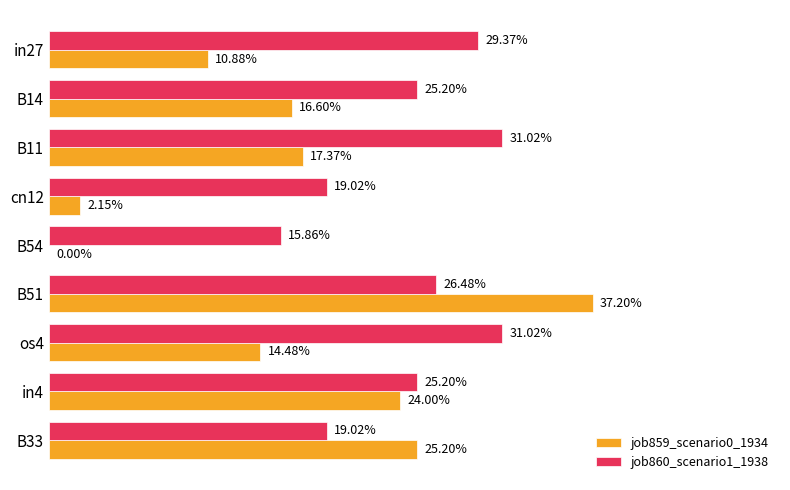

What is the difference between the maximum and minimum values in the job860_scenario1_1938 series?

0.2